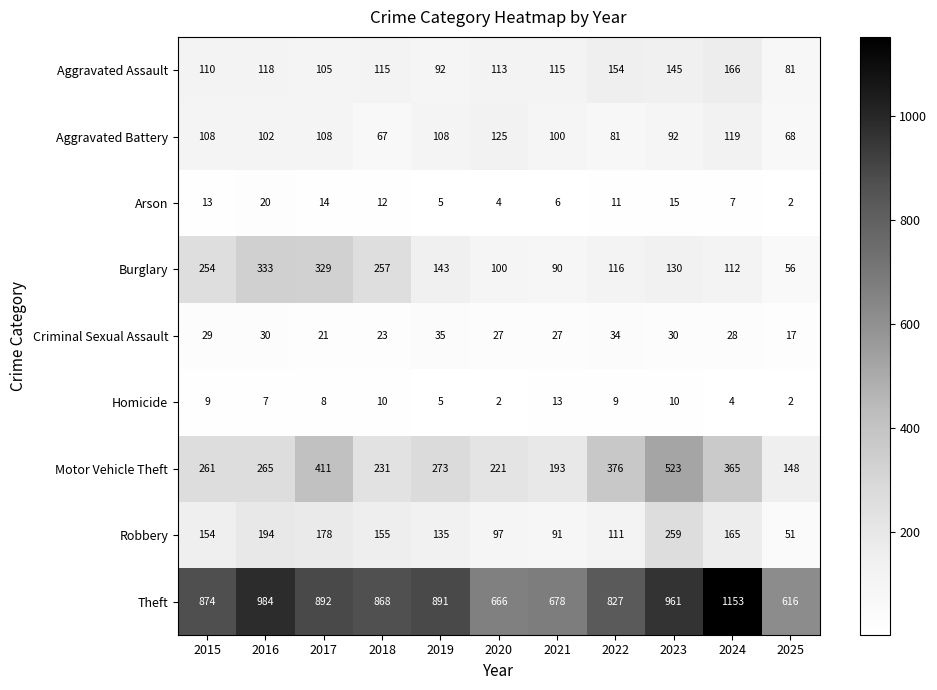

At which label is Homicide closest to 7?

2016